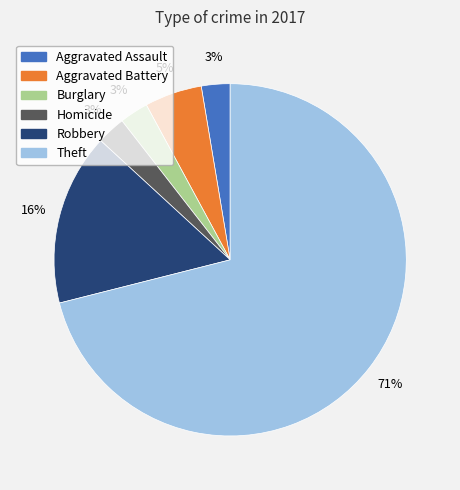

Which category has the biggest portion of the pie?

Theft